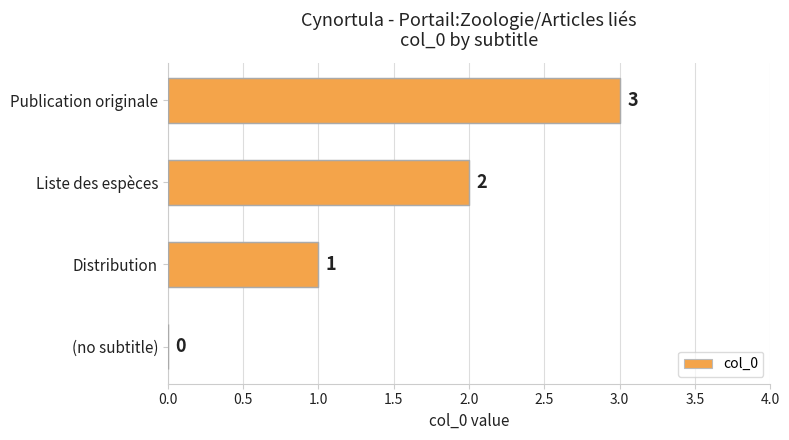

Which label corresponds to the largest value in the chart?

Publication originale